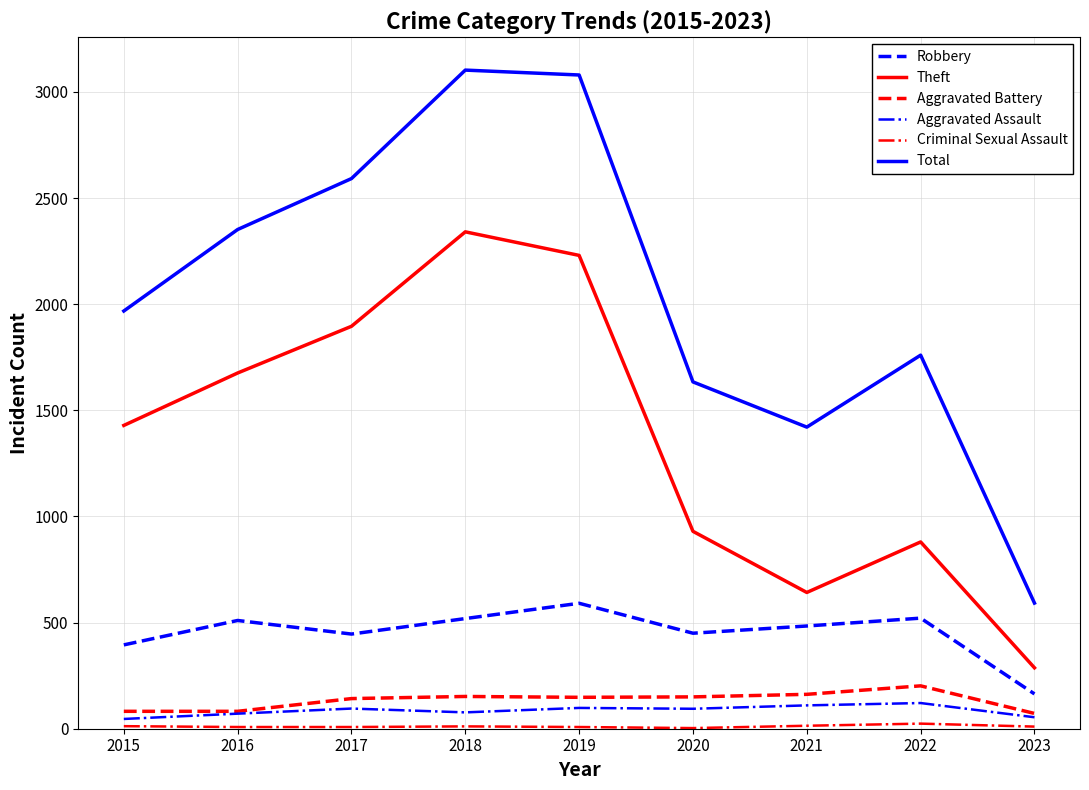

How many values in the Robbery series are below 484?

4